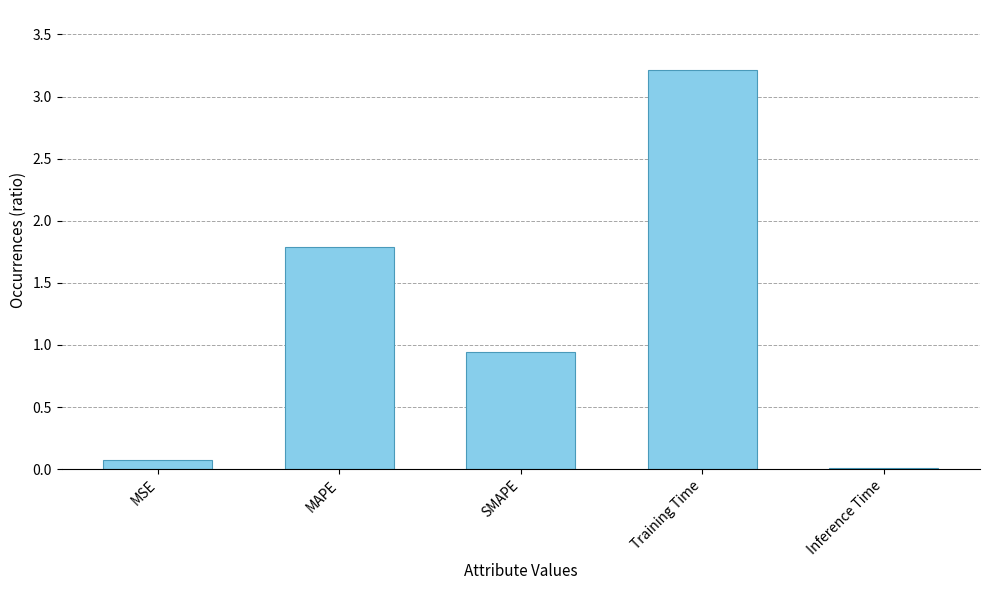

What is the label of the 3rd bar from the right?

SMAPE